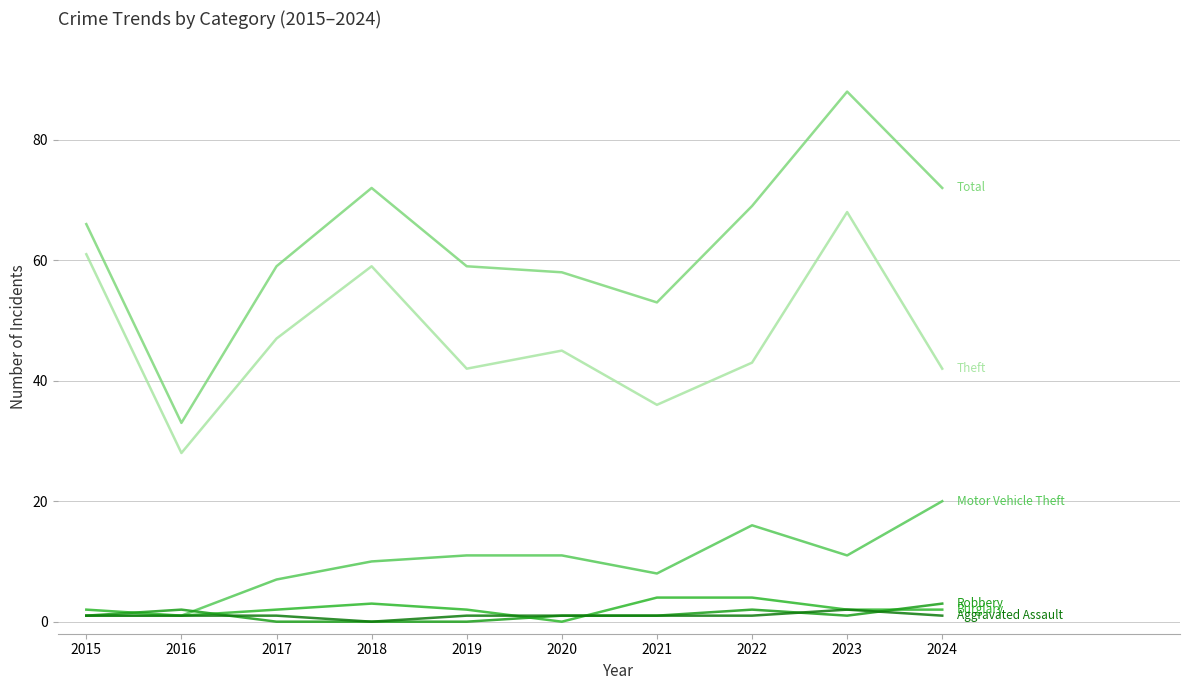

What is the maximum value shown in the chart?

88